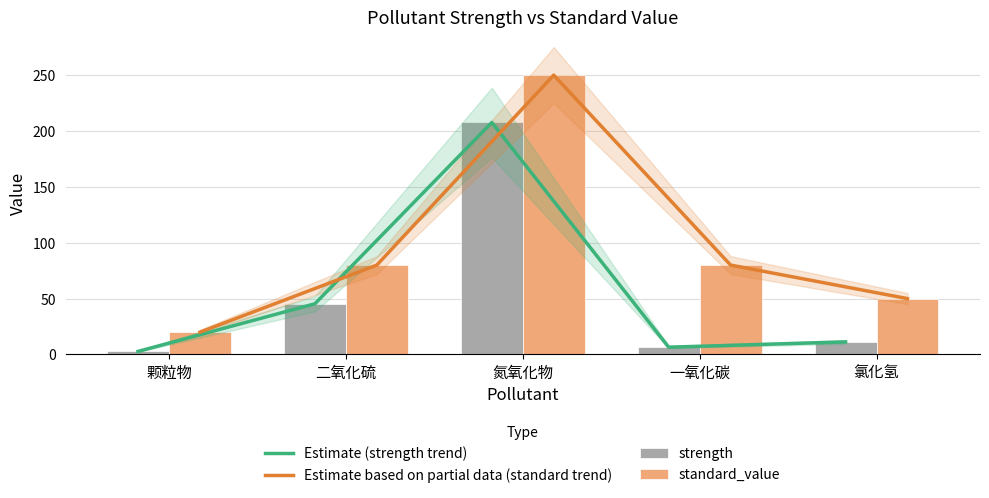

Which category has the highest value in the Estimate based on partial data (standard trend) series?

氮氧化物